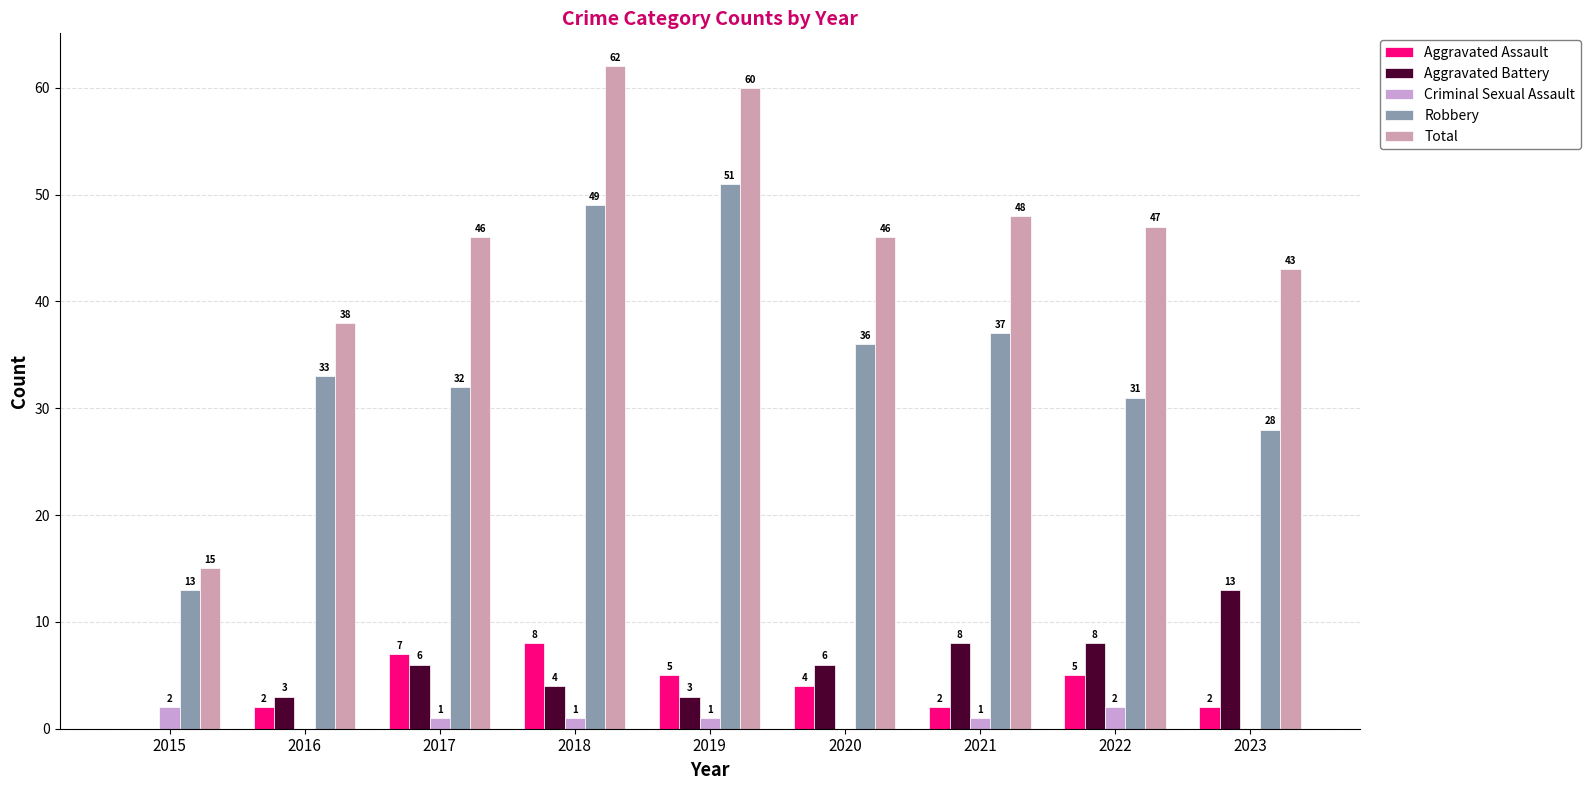

Read the Aggravated Battery value at 2017, to the nearest 10.

10